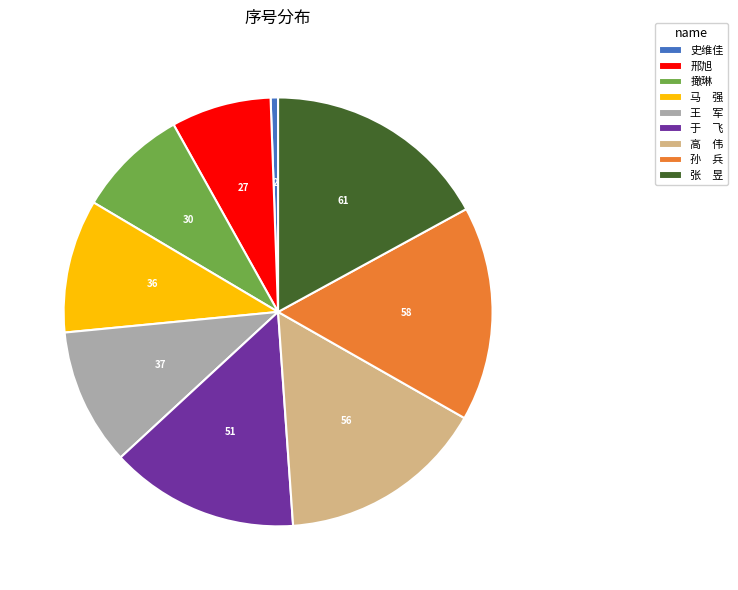

Combined, do 张 昱 and 王 军 account for over 50%?

No